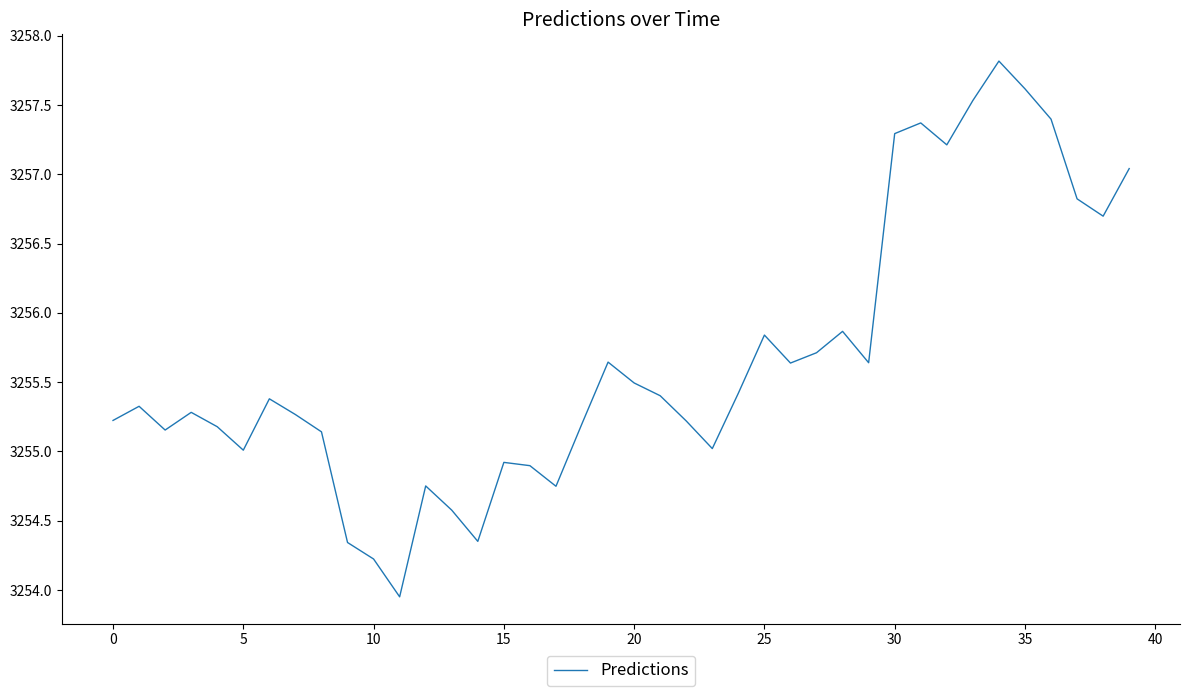

What is the difference between the maximum and minimum values?

3.9